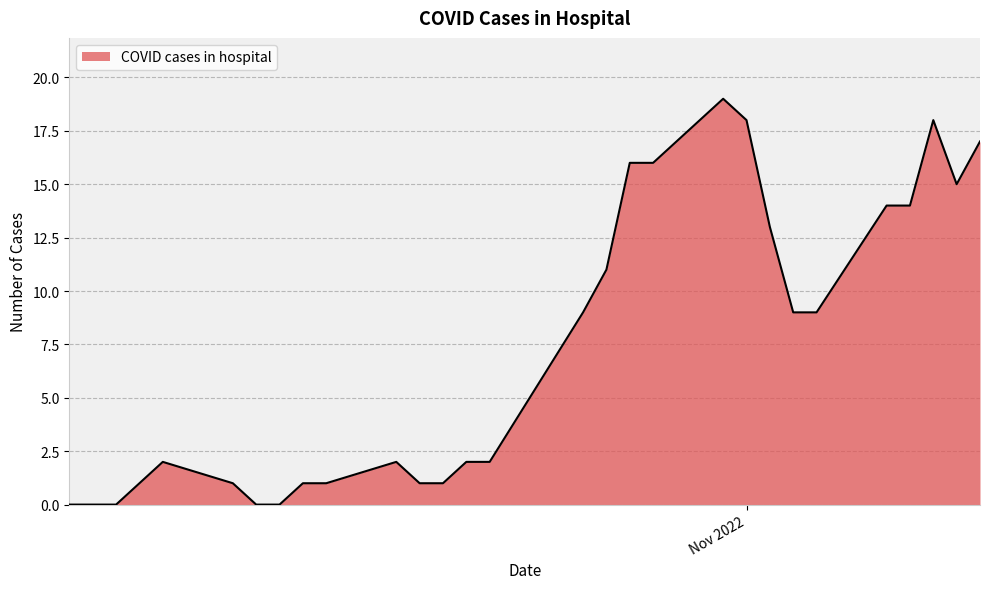

True or false: the data has more than 1 interior local peaks.

True